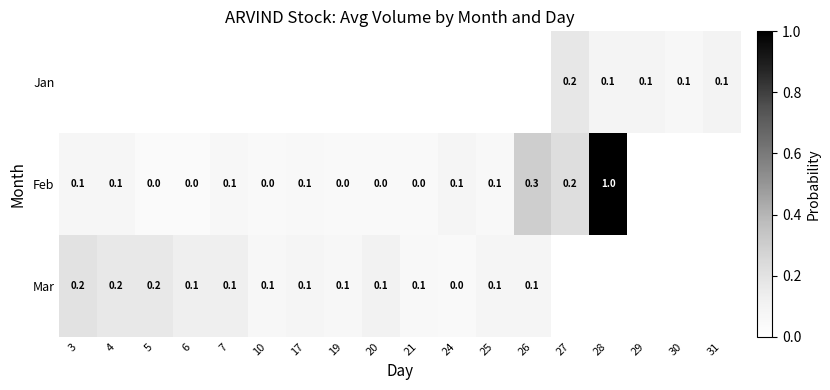

True or false: Jan has a value of 0.1 at 30.

True